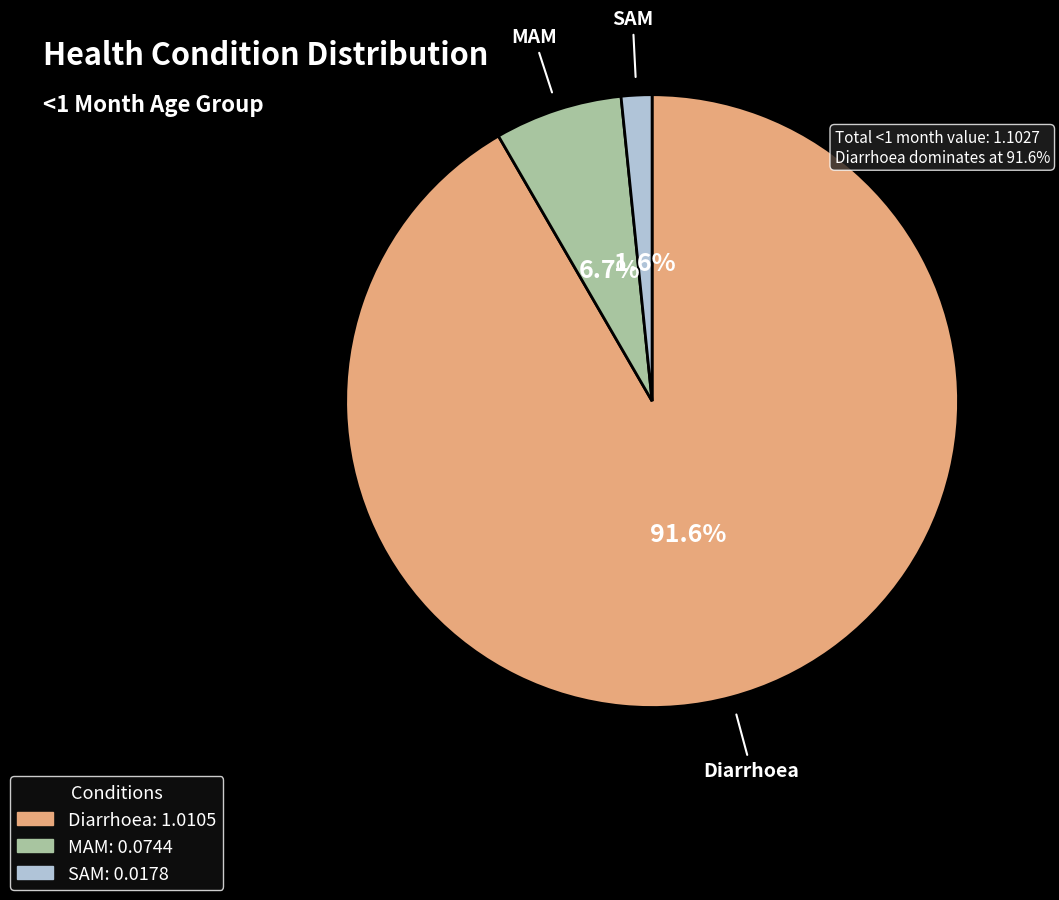

Combined, do SAM and Diarrhoea account for over 50%?

Yes